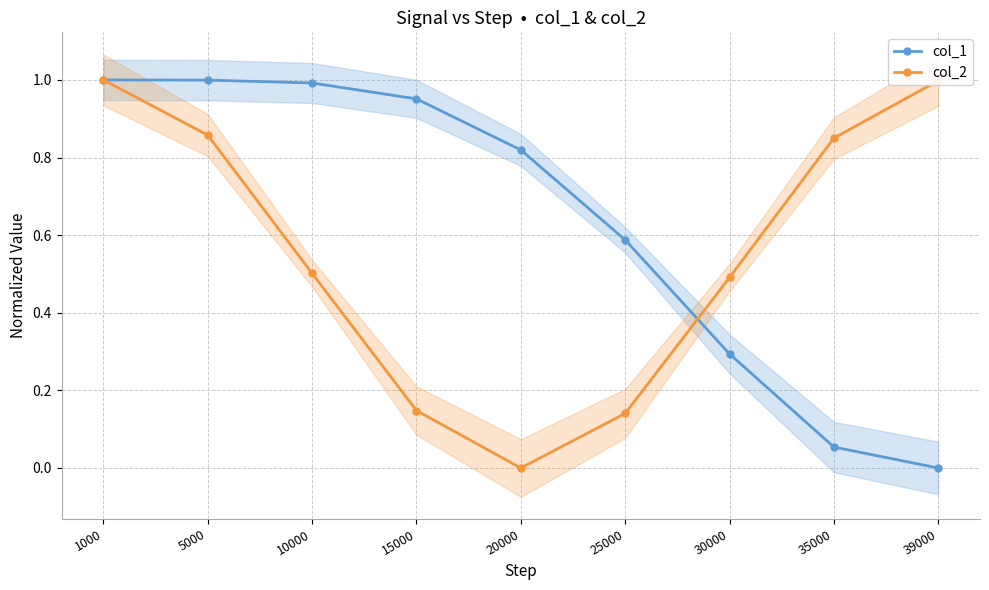

Does the chart have visible grid lines?

Yes